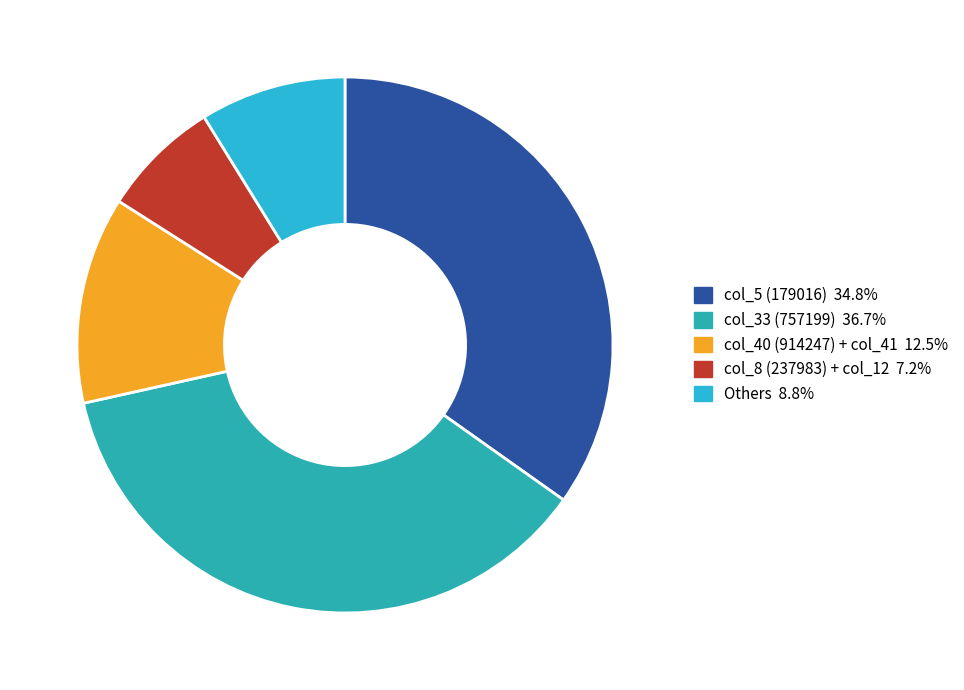

Is there any slice that represents more than half of the pie?

No